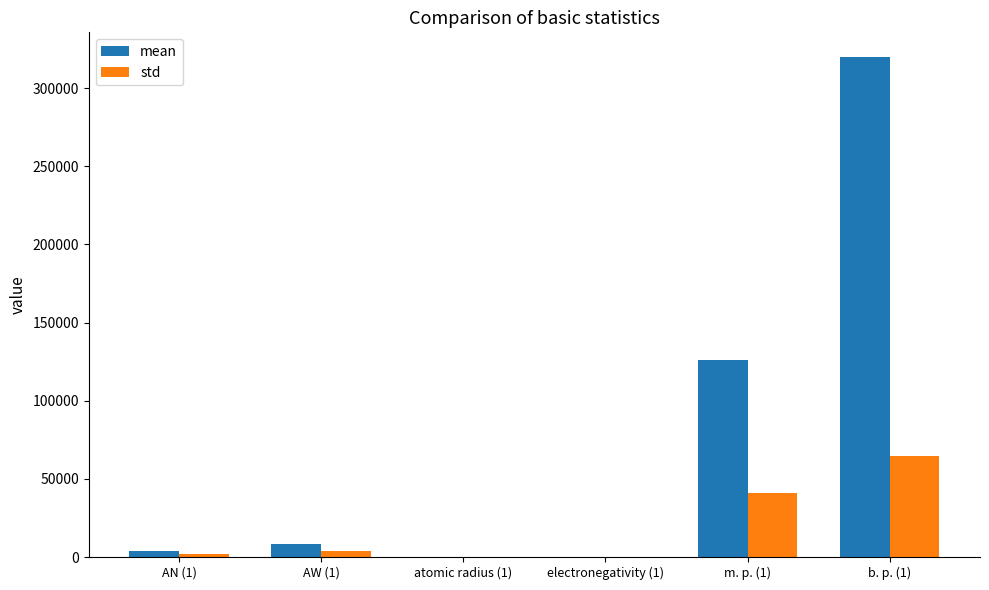

At which category does the chart reach its peak across all series?

b. p. (1)